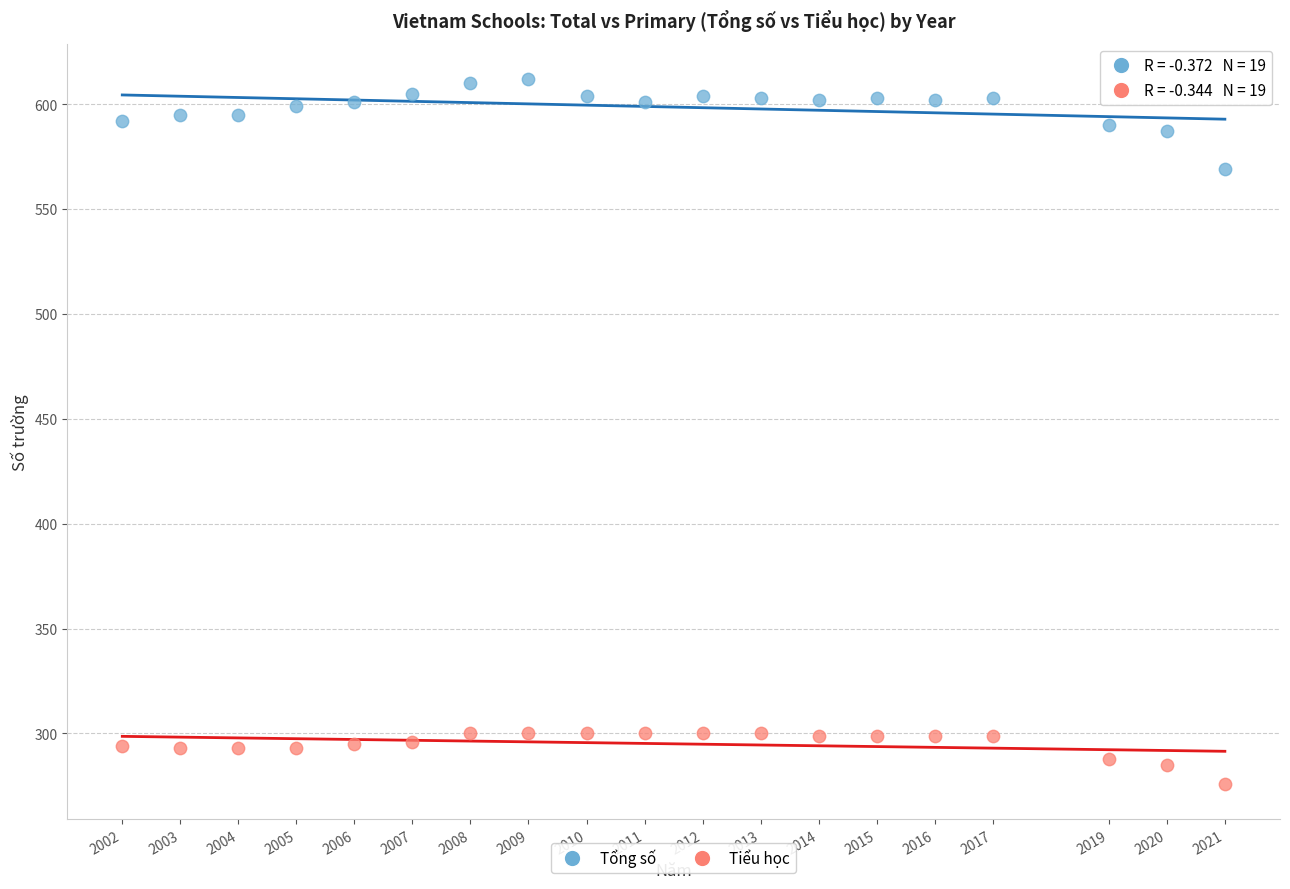

What are all the series names shown in the legend?

Tổng số, Tiểu học